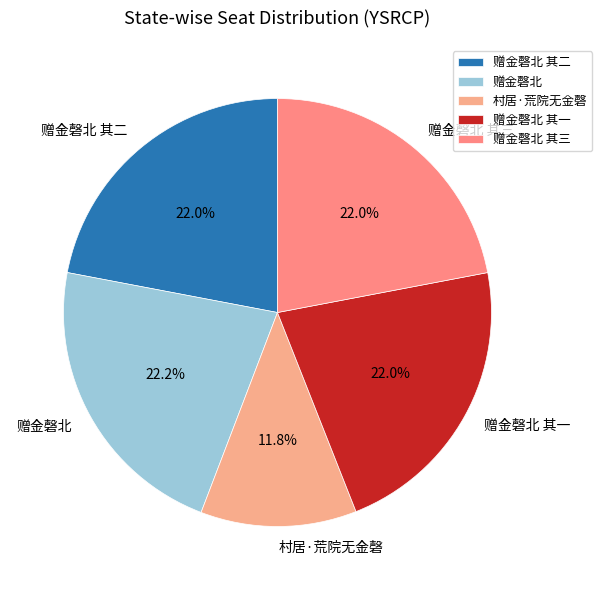

Count the number of slices in the pie.

5